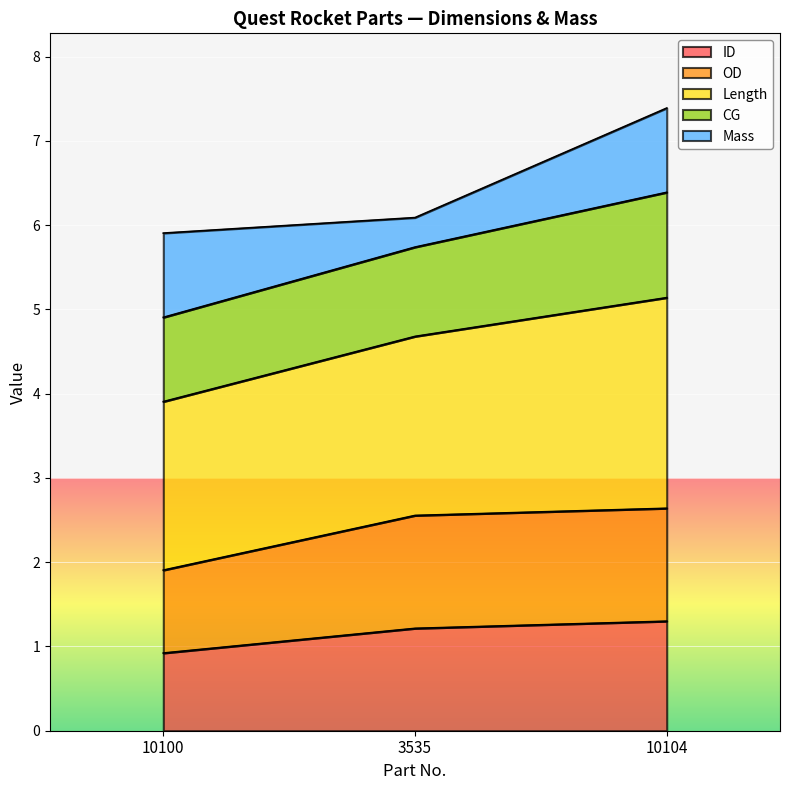

What is the lowest value of the ID series?

0.9